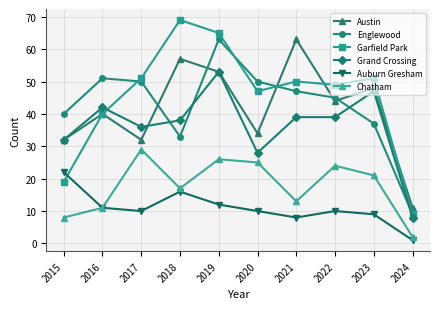

At which category does Grand Crossing reach its first local valley?

2017